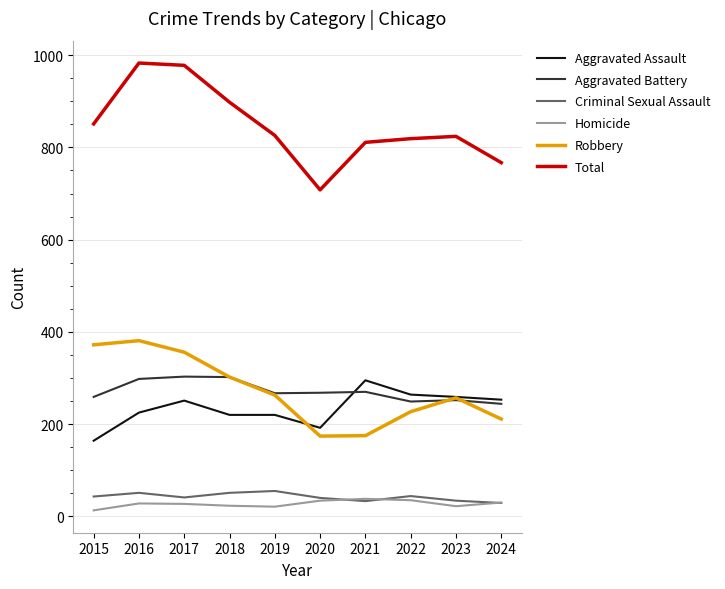

Is the value of Aggravated Battery at 2016 greater than the value of Homicide at 2016?

Yes